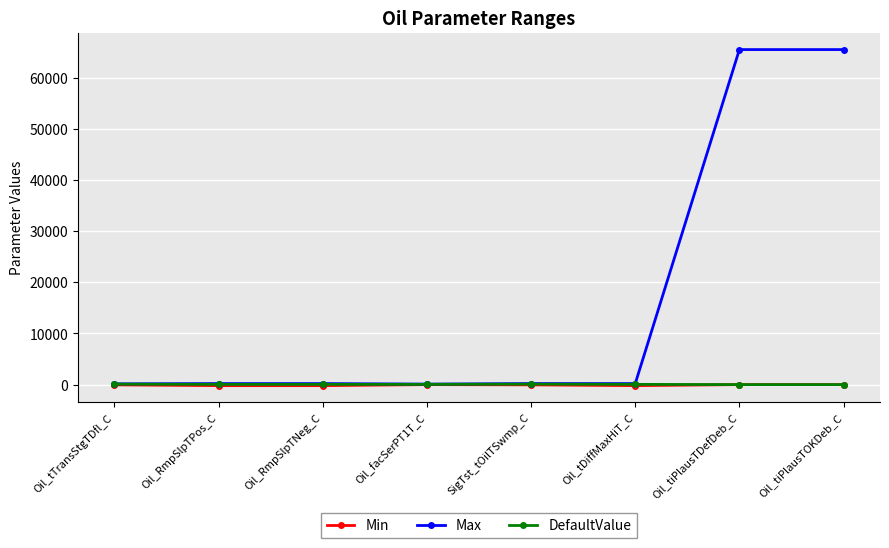

What is the label of the 6th point from the right?

Oil_RmpSlpTNeg_C